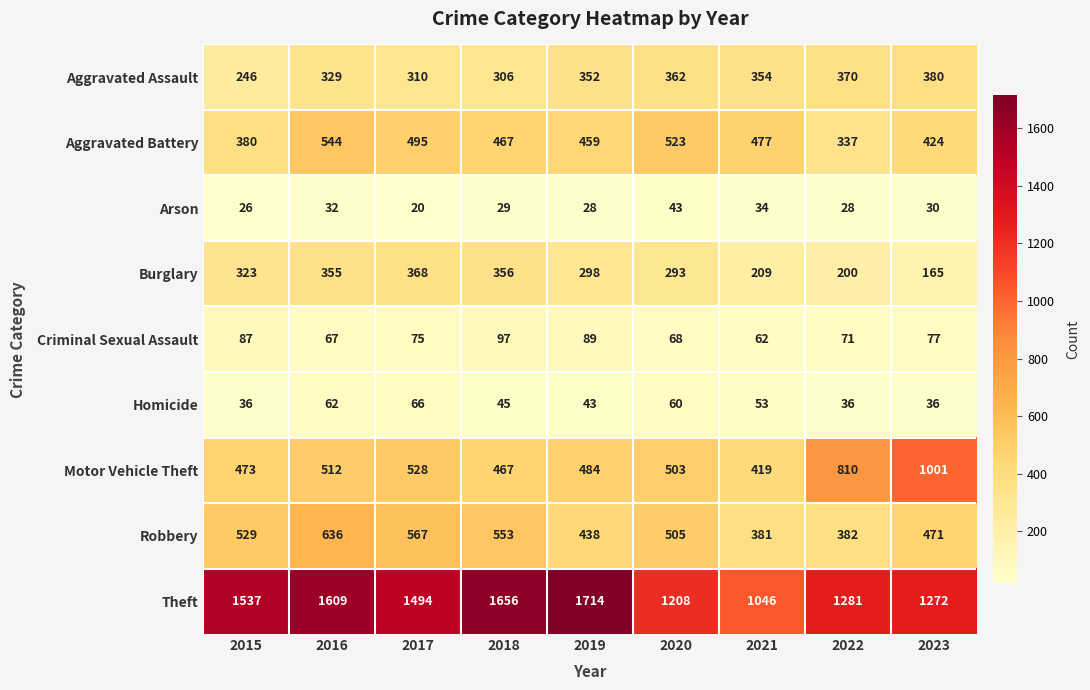

Which series has the largest total across all categories?

Theft